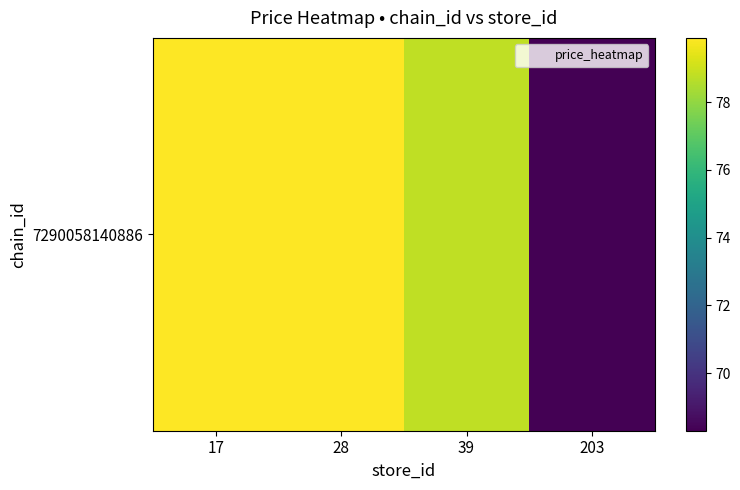

Count the number of values greater than 79.

2